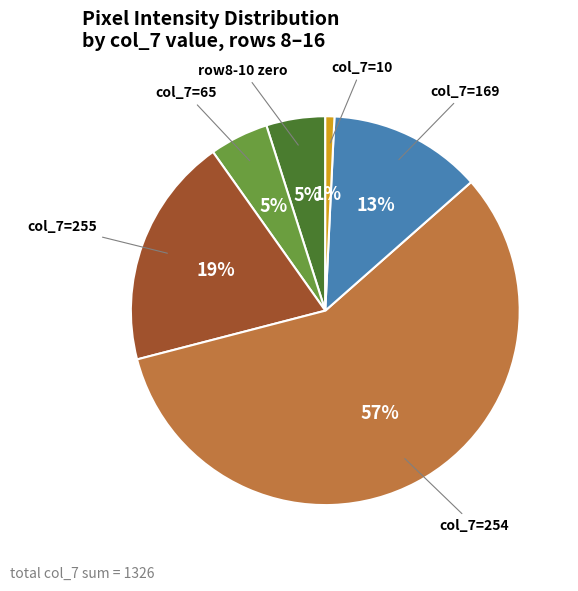

True or false: col_7=10 accounts for 1% of the total.

True